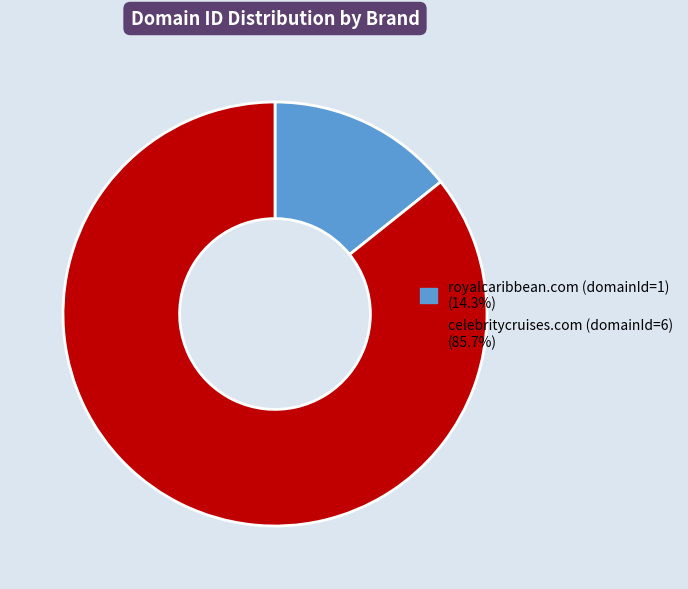

Rank the categories by value from lowest to highest.

royalcaribbean.com (domainId=1), celebritycruises.com (domainId=6)